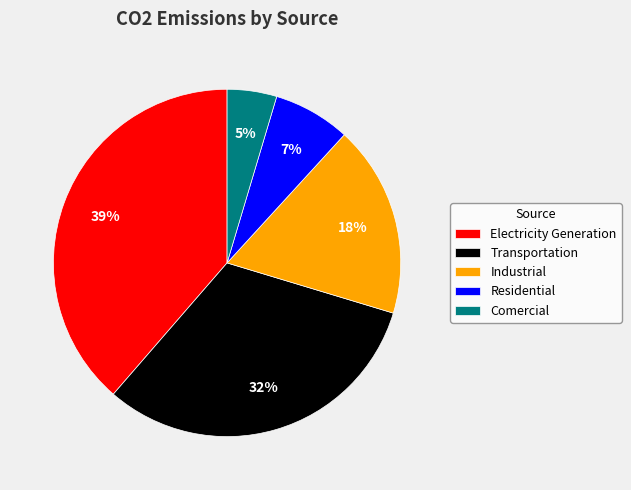

True or false: Electricity Generation accounts for 33% of the total.

False